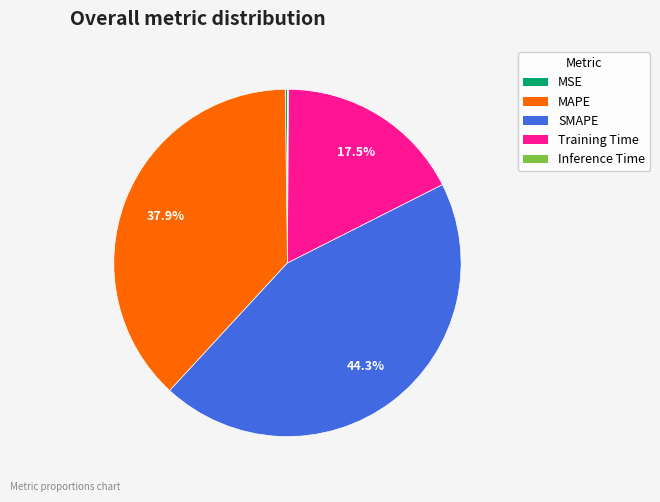

True or false: SMAPE accounts for 44% of the total.

True